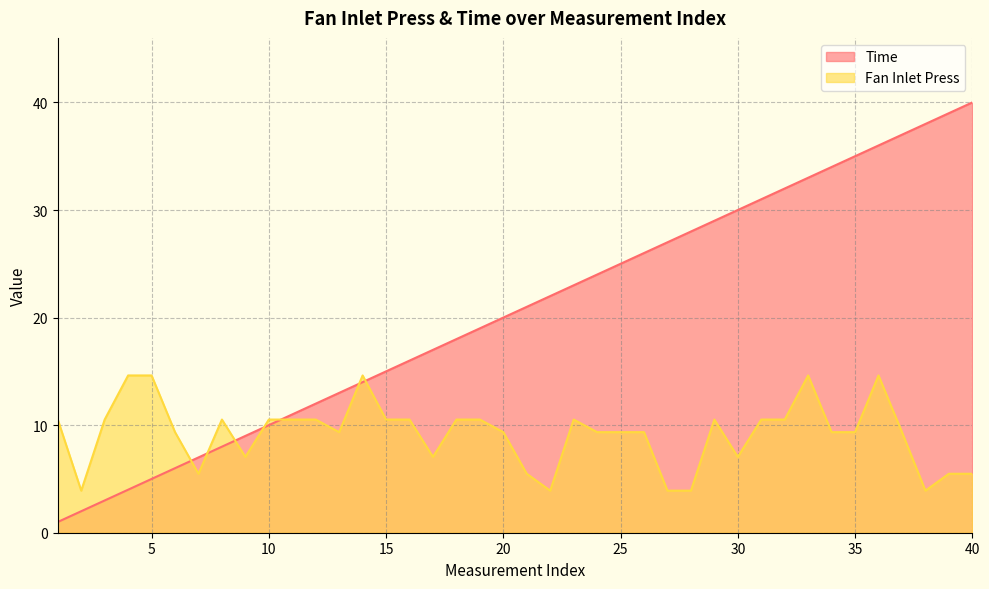

What is the difference between the Fan Inlet Press values at 28 and 13?

5.4